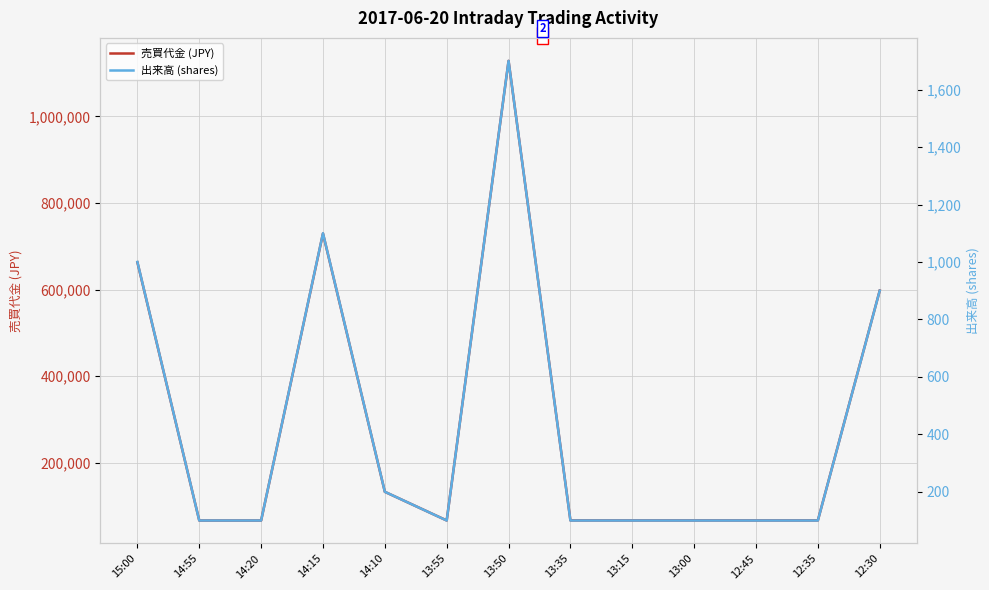

Reading left to right, transcribe all the data shown in this chart.

売買代金 (JPY): 663000	66300	66300	729400	132600	66400	1128300	66500	66500	66500	66500	66500	597600
出来高 (shares): 1000	100	100	1100	200	100	1700	100	100	100	100	100	900